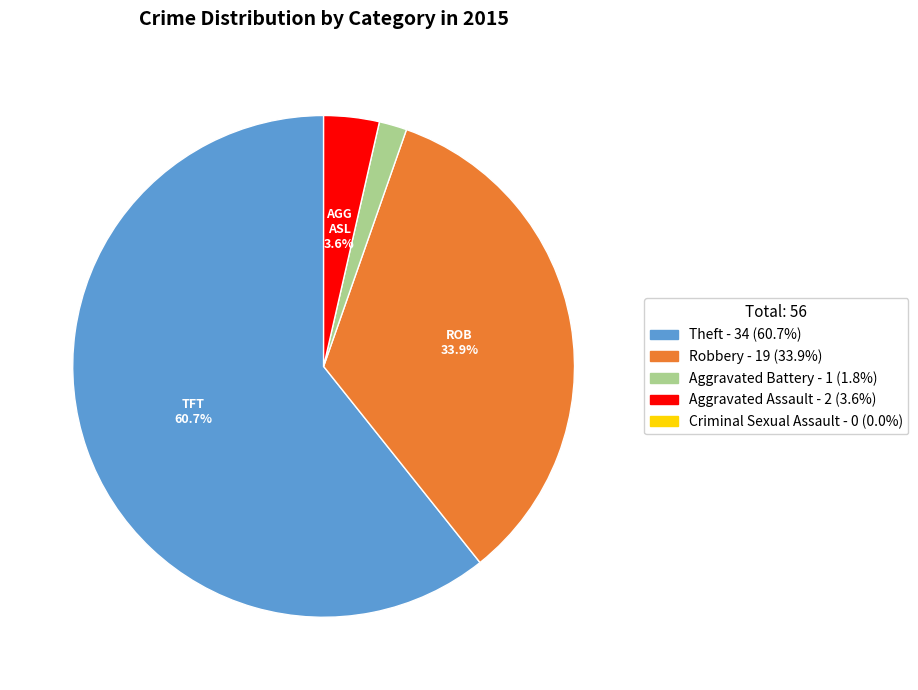

Is there a majority slice in this chart?

Yes